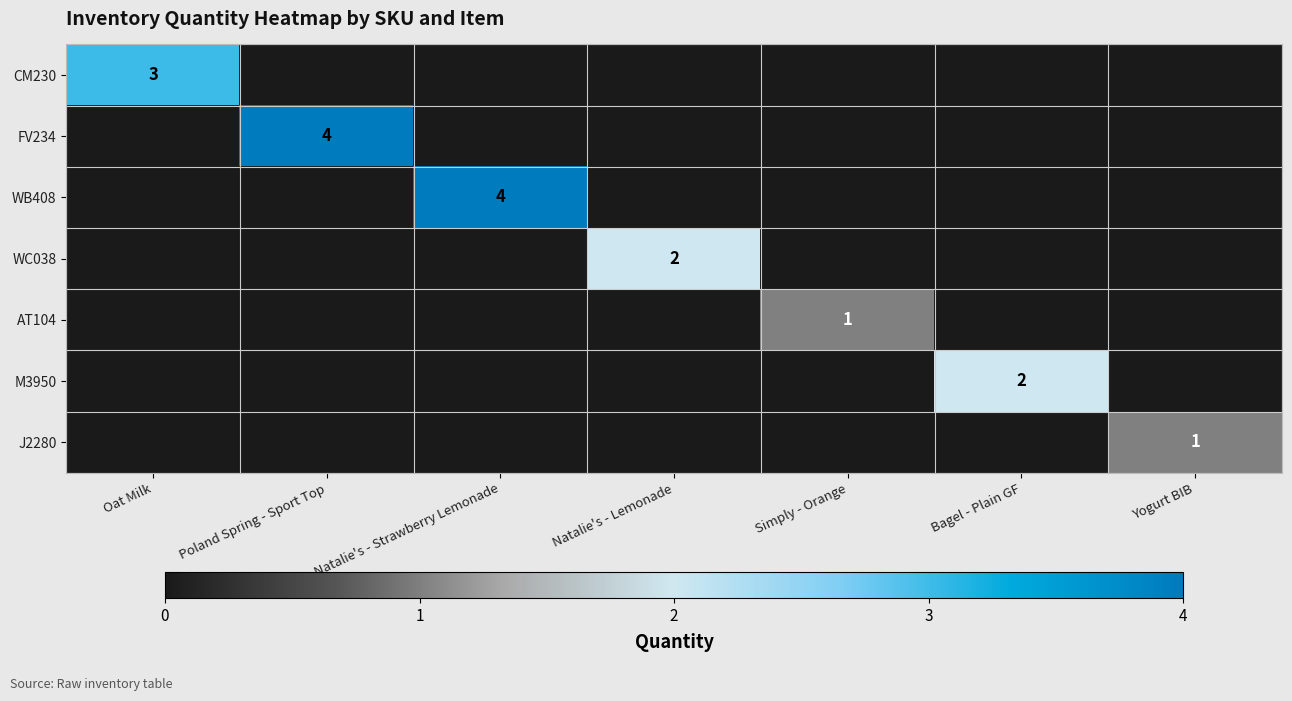

The WC038 series shows 1 at Natalie's - Lemonade. True or false?

False